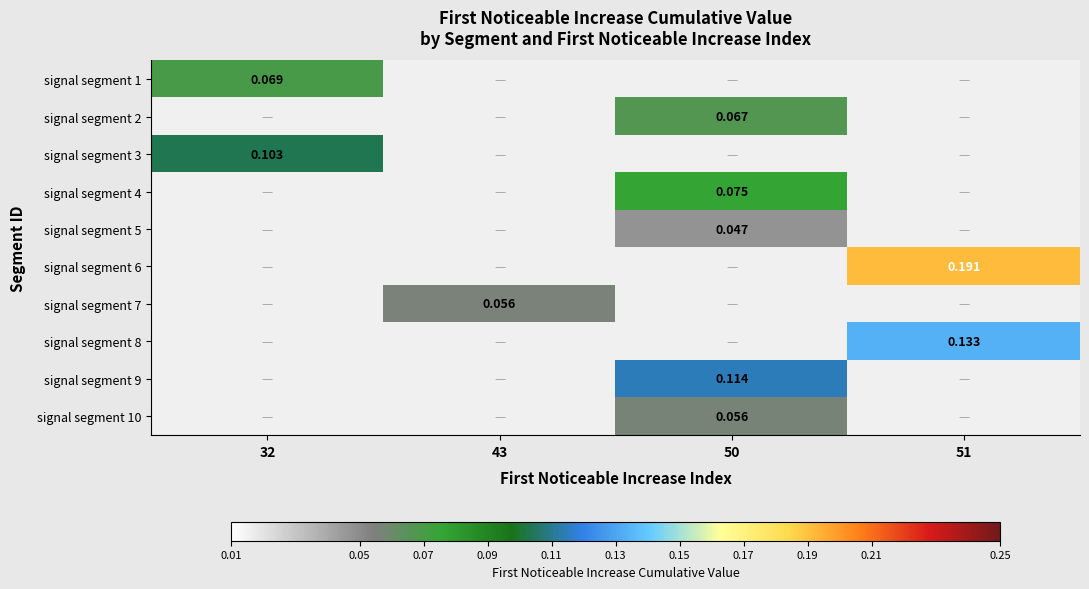

How many series are shown in this chart?

10